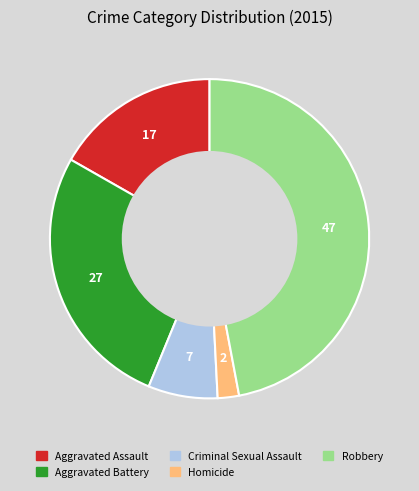

Is the sum of Aggravated Battery and Aggravated Assault greater than half?

No